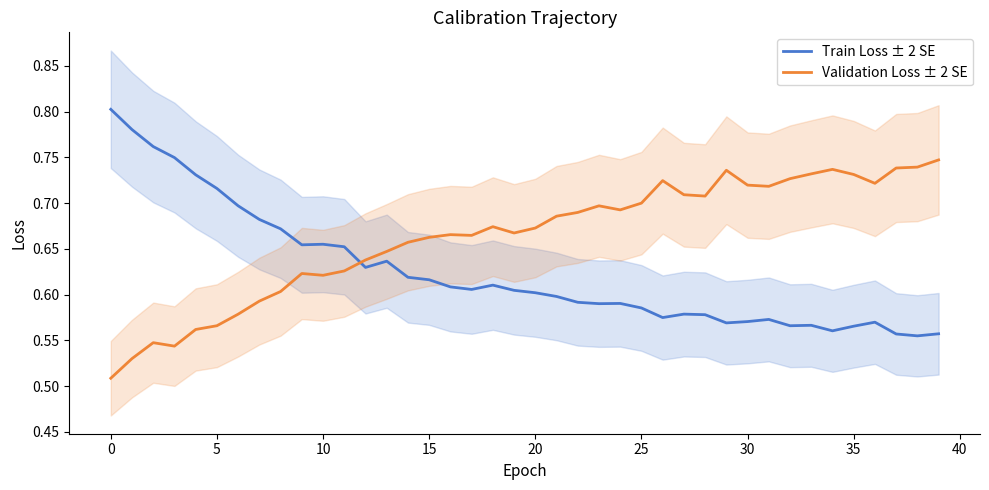

What is the label of the 20th point from the right?

20